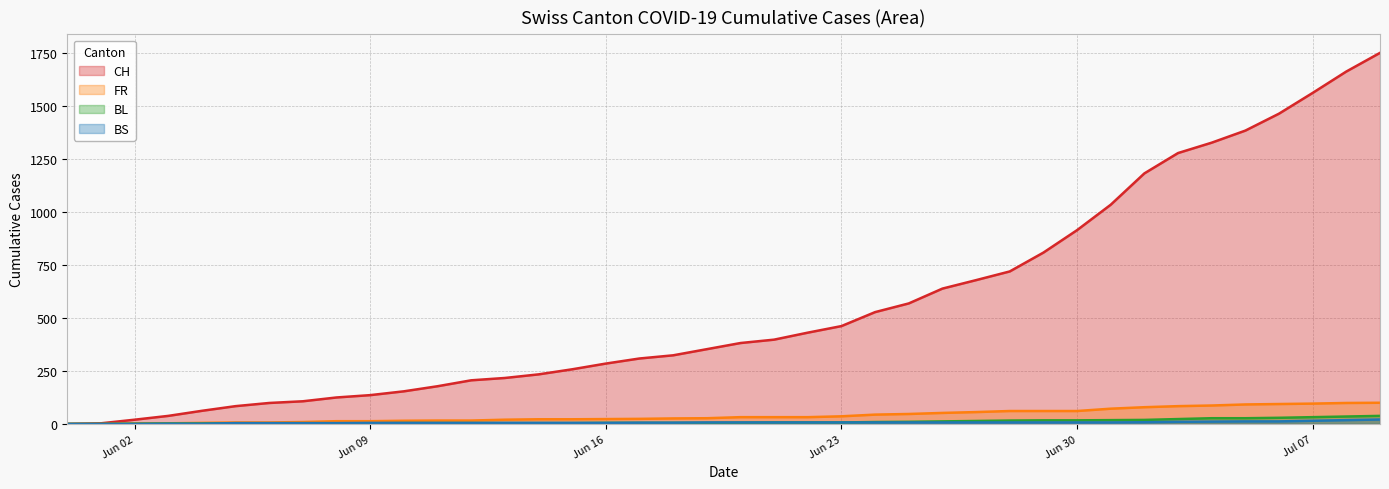

What is the difference between the second highest and minimum values in the CH series?

1664